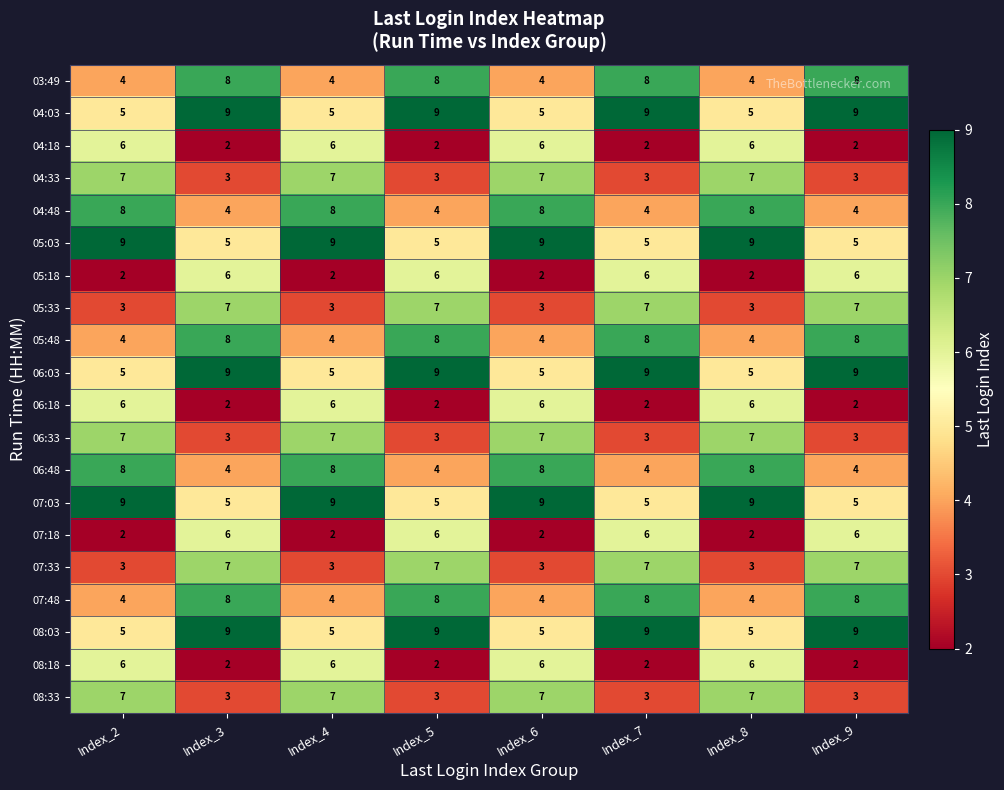

What is the approximate value of 07:33 at Index_6?

3